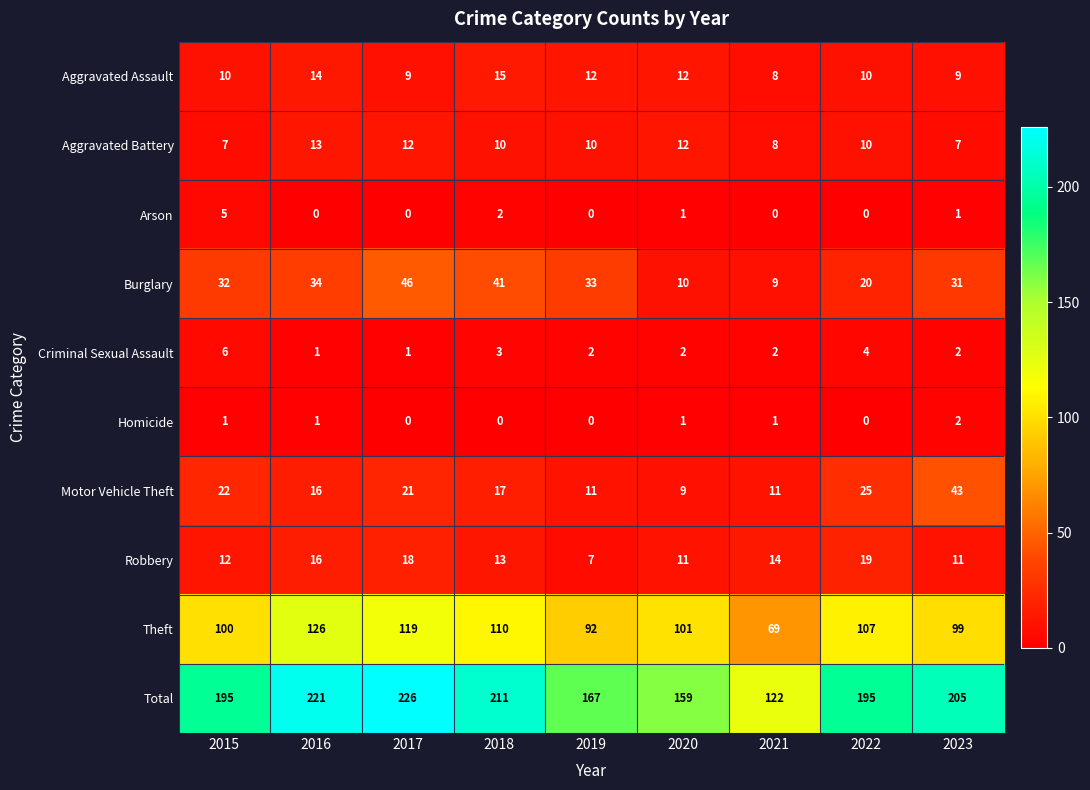

What is the difference between the Robbery values at 2017 and 2019?

11